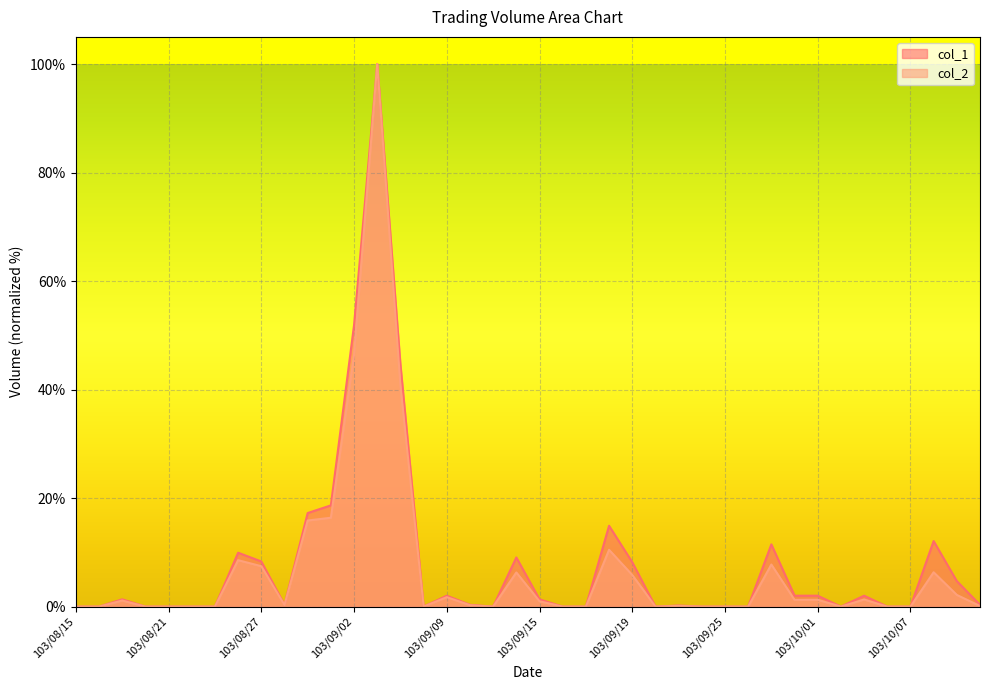

What is the difference between the col_1 values at 103/09/19 and 103/10/06?

8.2